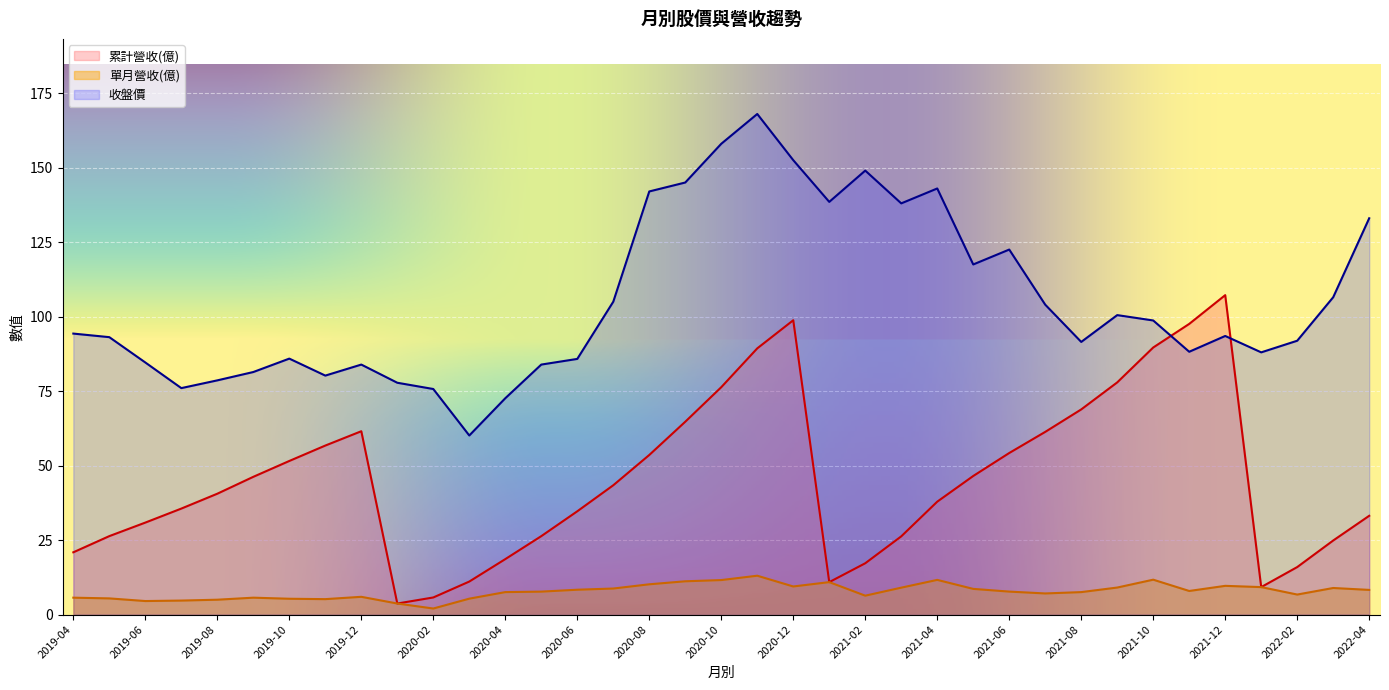

Is it true that 累計營收(億) equals 61.5 at 2019-12?

True